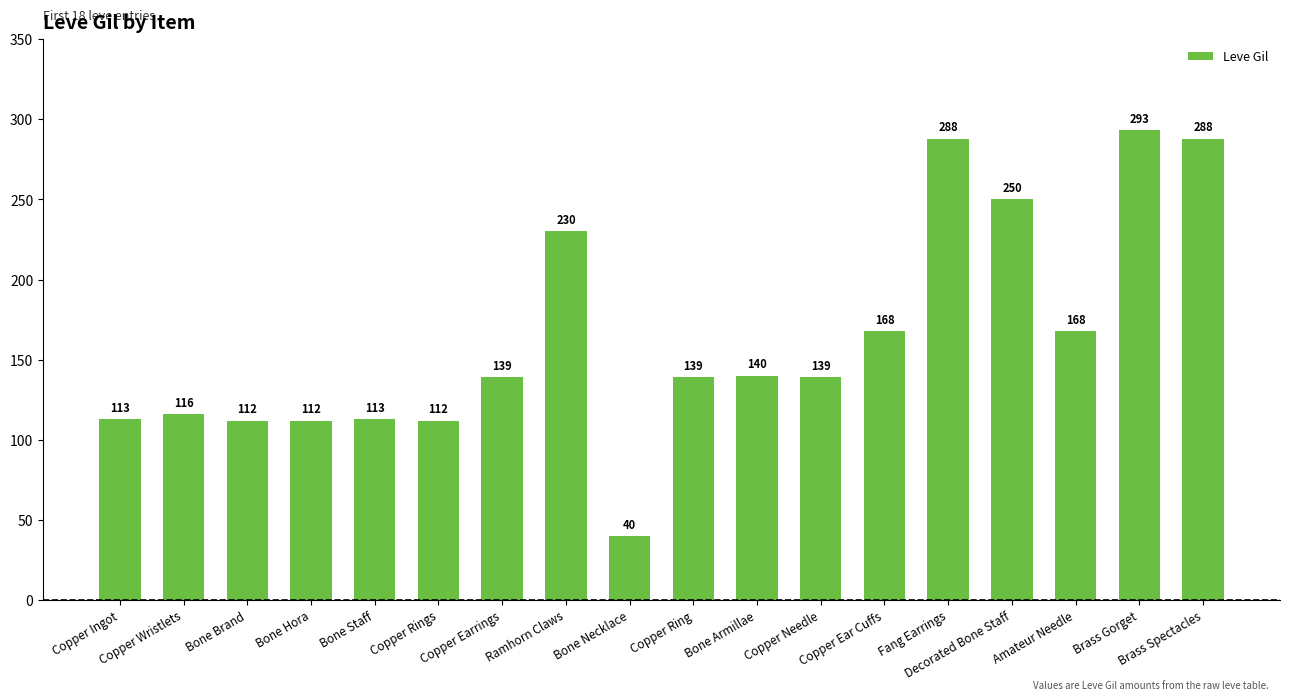

Is it true that the value at Ramhorn Claws is 125?

False